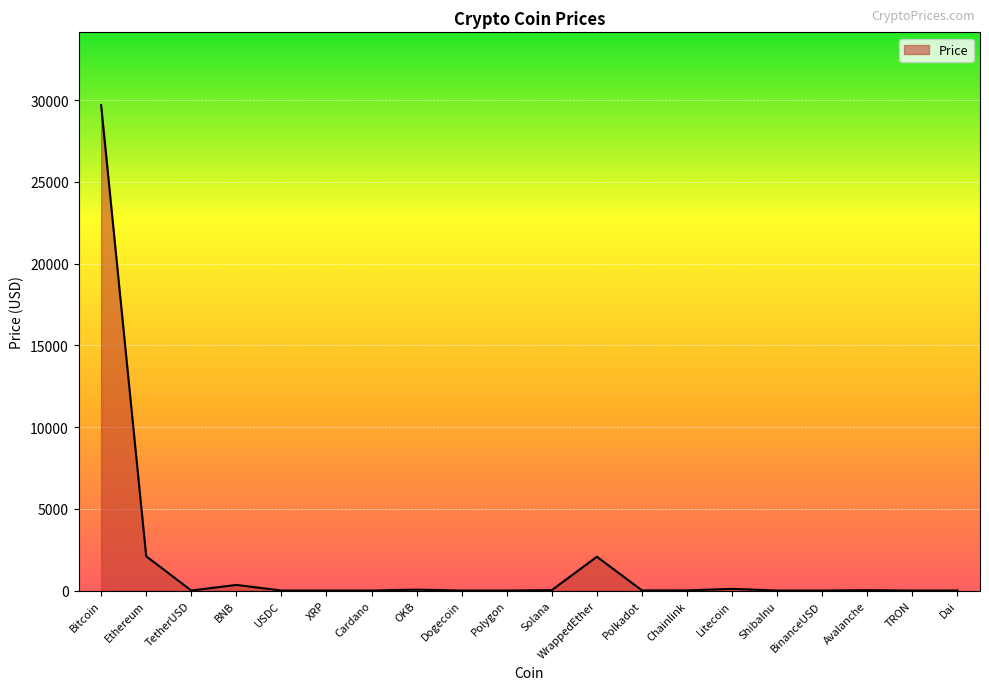

At which category does the data reach its first local peak?

BNB